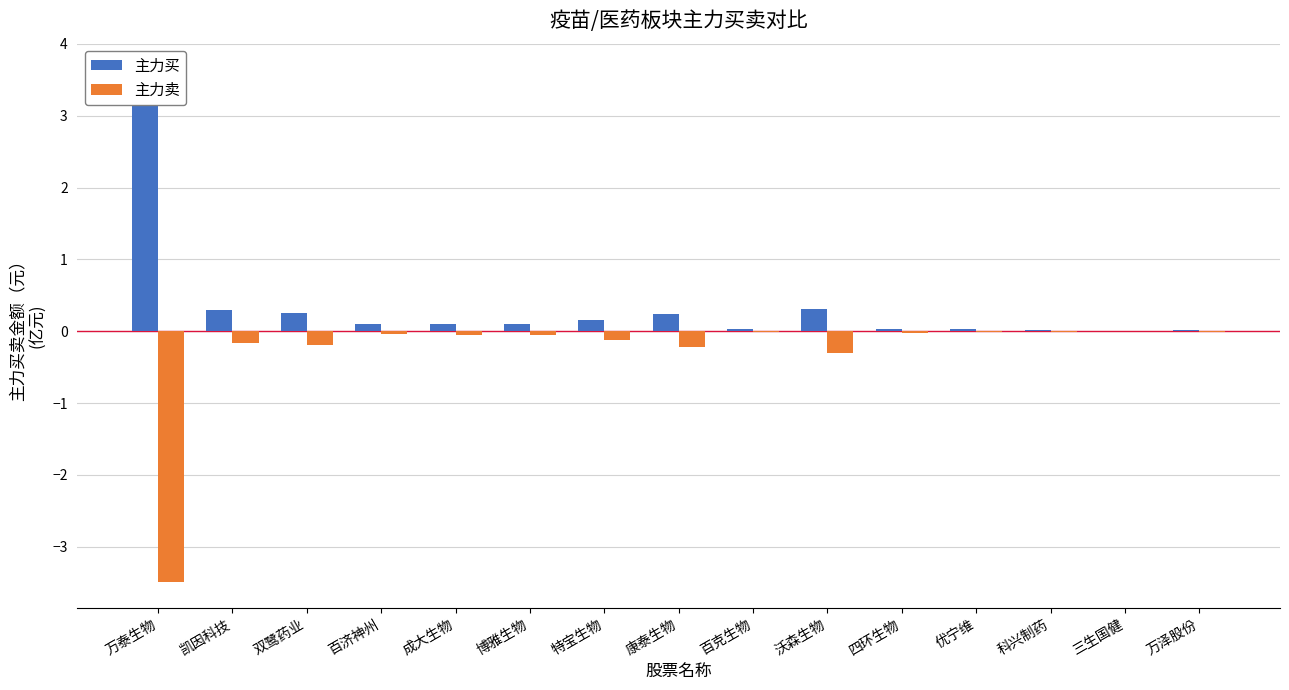

What is the difference between the highest and lowest values at 双鹭药业?

0.4